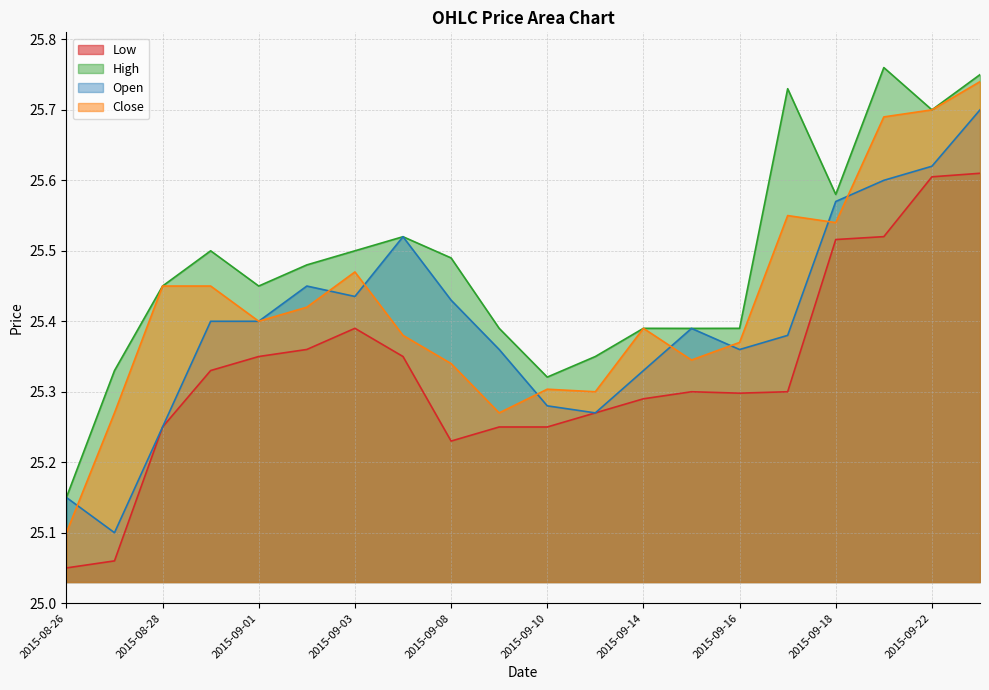

Reading left to right, transcribe all the data shown in this chart.

Low: 2015-08-26=25.1	2015-08-27=25.1	2015-08-28=25.2	2015-08-31=25.3	2015-09-01=25.4	2015-09-02=25.4	2015-09-03=25.4	2015-09-04=25.4	2015-09-08=25.2	2015-09-09=25.2	2015-09-10=25.2	2015-09-11=25.3	2015-09-14=25.3	2015-09-15=25.3	2015-09-16=25.3	2015-09-17=25.3	2015-09-18=25.5	2015-09-21=25.5	2015-09-22=25.6	2015-09-23=25.6
High: 2015-08-26=25.1	2015-08-27=25.3	2015-08-28=25.4	2015-08-31=25.5	2015-09-01=25.4	2015-09-02=25.5	2015-09-03=25.5	2015-09-04=25.5	2015-09-08=25.5	2015-09-09=25.4	2015-09-10=25.3	2015-09-11=25.4	2015-09-14=25.4	2015-09-15=25.4	2015-09-16=25.4	2015-09-17=25.7	2015-09-18=25.6	2015-09-21=25.8	2015-09-22=25.7	2015-09-23=25.8
Open: 2015-08-26=25.1	2015-08-27=25.1	2015-08-28=25.2	2015-08-31=25.4	2015-09-01=25.4	2015-09-02=25.4	2015-09-03=25.4	2015-09-04=25.5	2015-09-08=25.4	2015-09-09=25.4	2015-09-10=25.3	2015-09-11=25.3	2015-09-14=25.3	2015-09-15=25.4	2015-09-16=25.4	2015-09-17=25.4	2015-09-18=25.6	2015-09-21=25.6	2015-09-22=25.6	2015-09-23=25.7
Close: 2015-08-26=25.1	2015-08-27=25.3	2015-08-28=25.4	2015-08-31=25.4	2015-09-01=25.4	2015-09-02=25.4	2015-09-03=25.5	2015-09-04=25.4	2015-09-08=25.3	2015-09-09=25.3	2015-09-10=25.3	2015-09-11=25.3	2015-09-14=25.4	2015-09-15=25.3	2015-09-16=25.4	2015-09-17=25.6	2015-09-18=25.5	2015-09-21=25.7	2015-09-22=25.7	2015-09-23=25.7